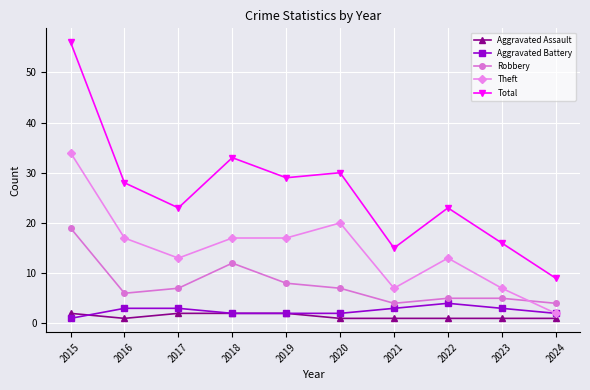

What is the difference between the Robbery values at 2015 and 2023?

14